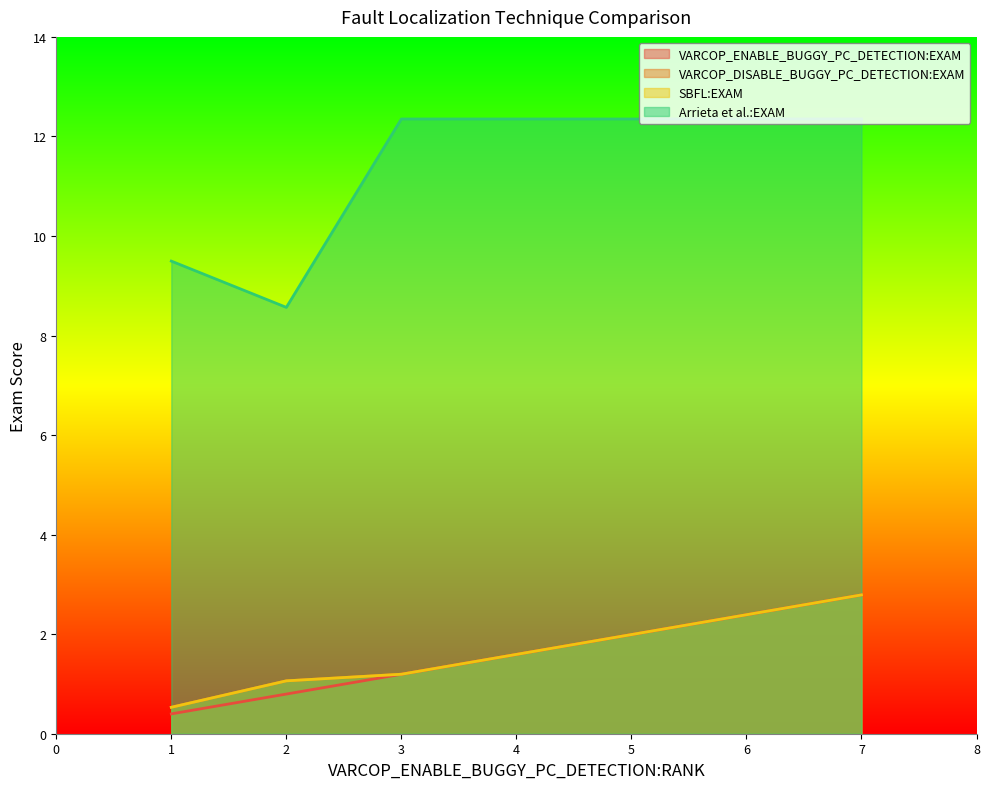

How many lines are shown in the chart?

4